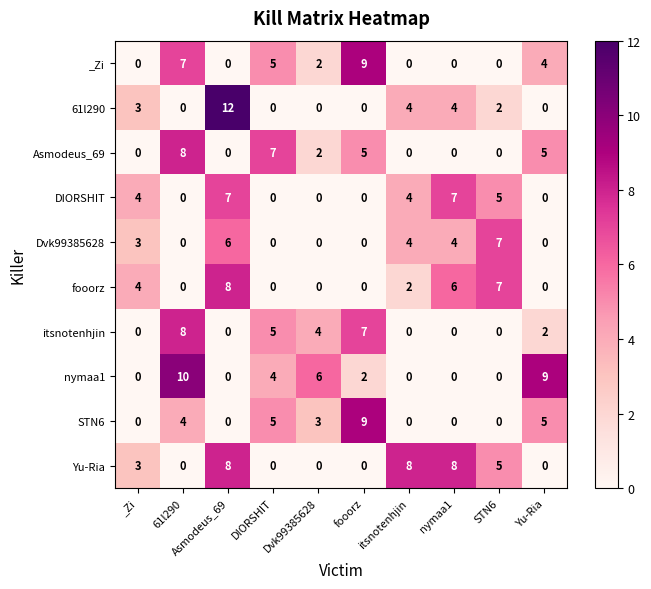

What is the average value of the STN6 series?

3